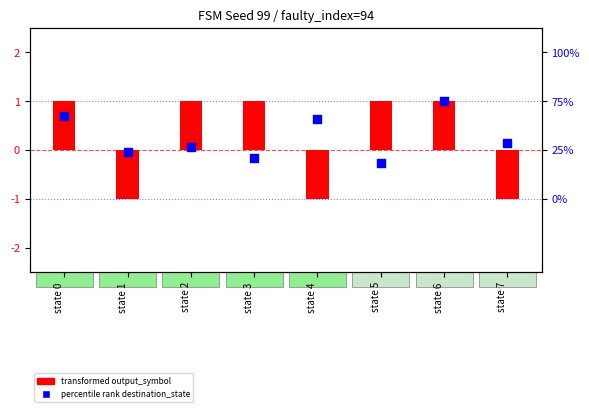

At which category is the sum across all series the highest?

state 6